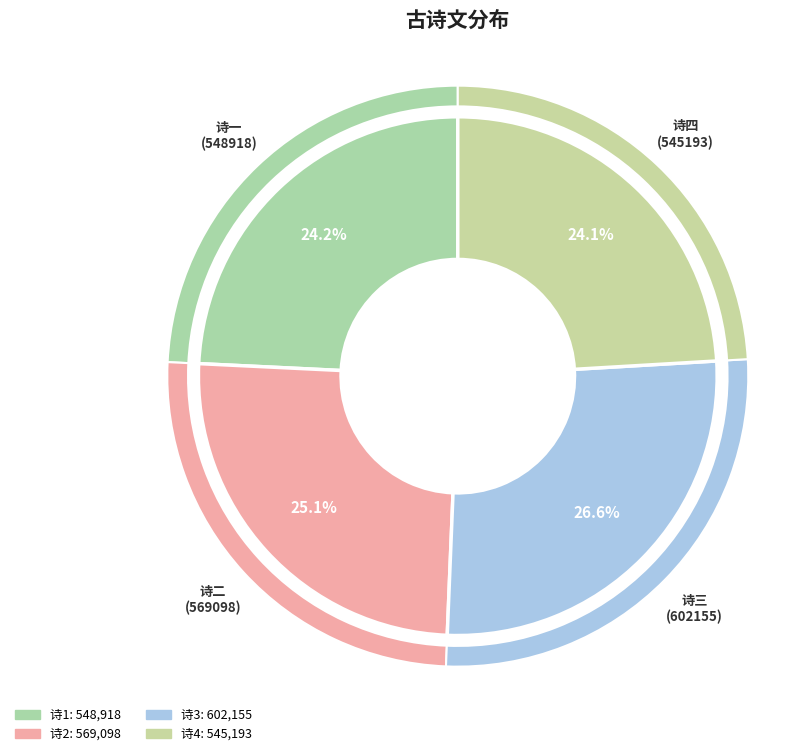

Count the number of slices in the pie.

4